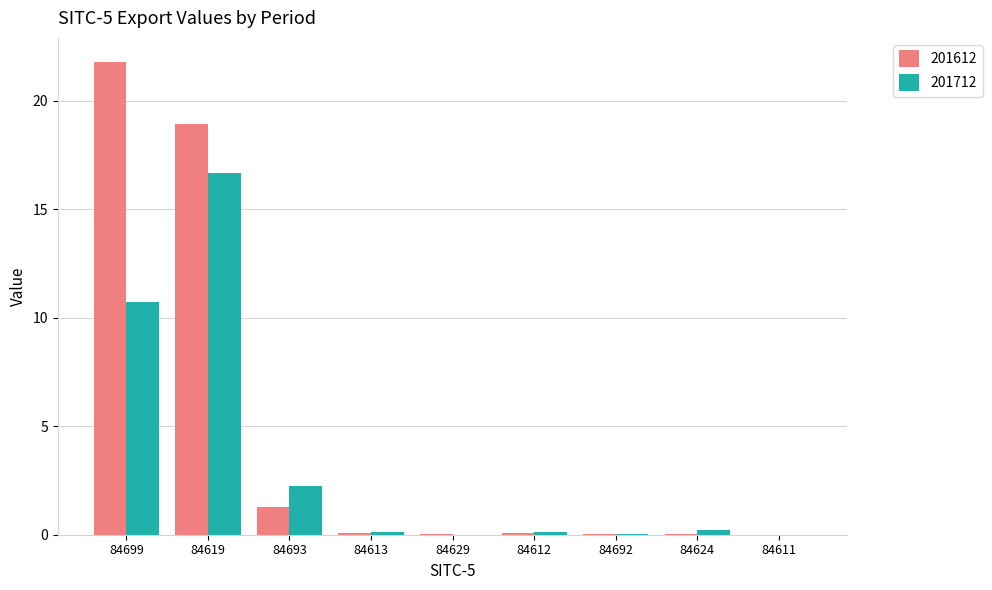

Which series has the largest total across all categories?

201612